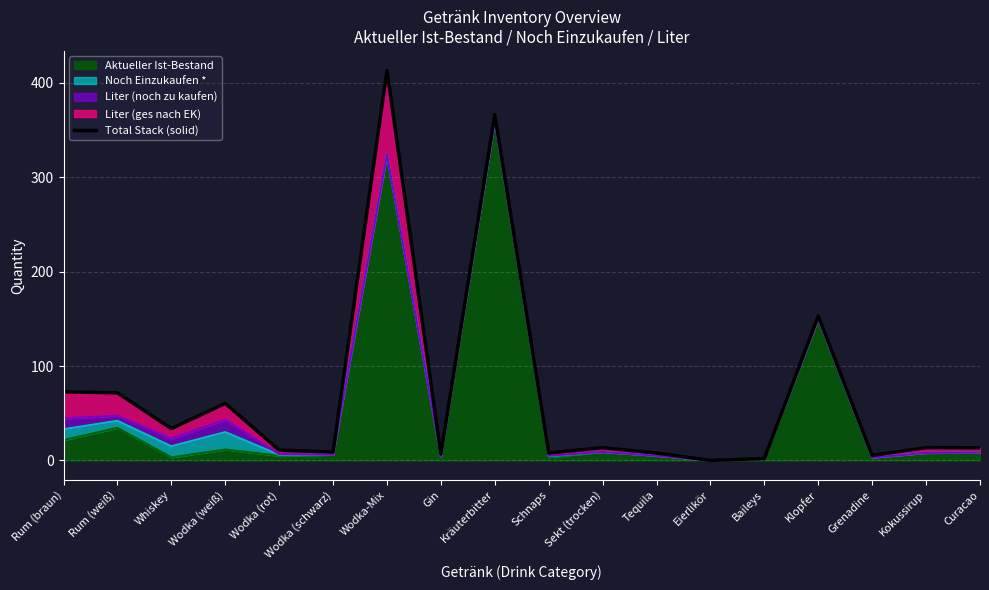

At which category does the chart reach its peak across all series?

Wodka-Mix